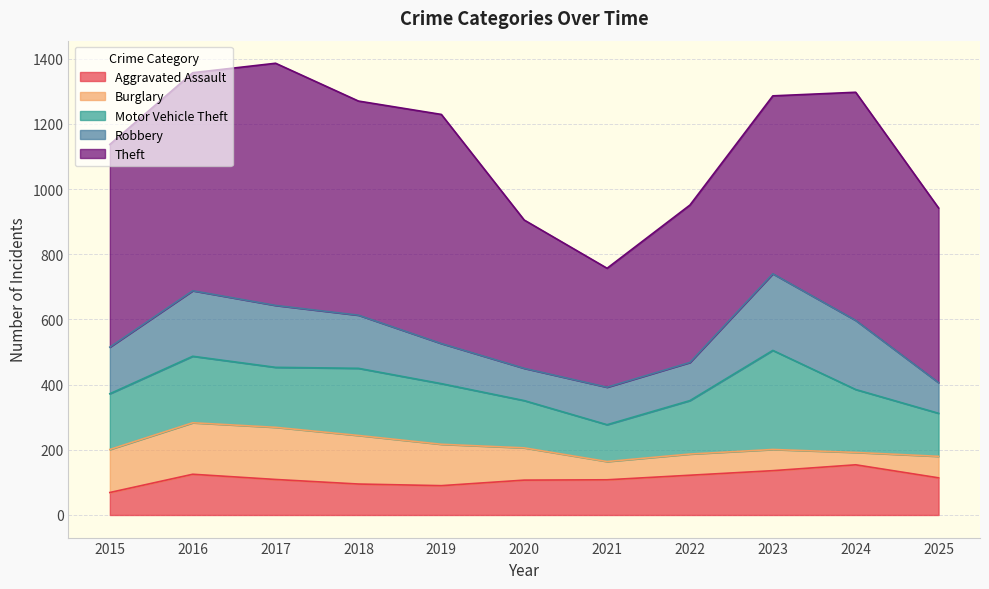

Which series has the largest total across all categories?

Theft